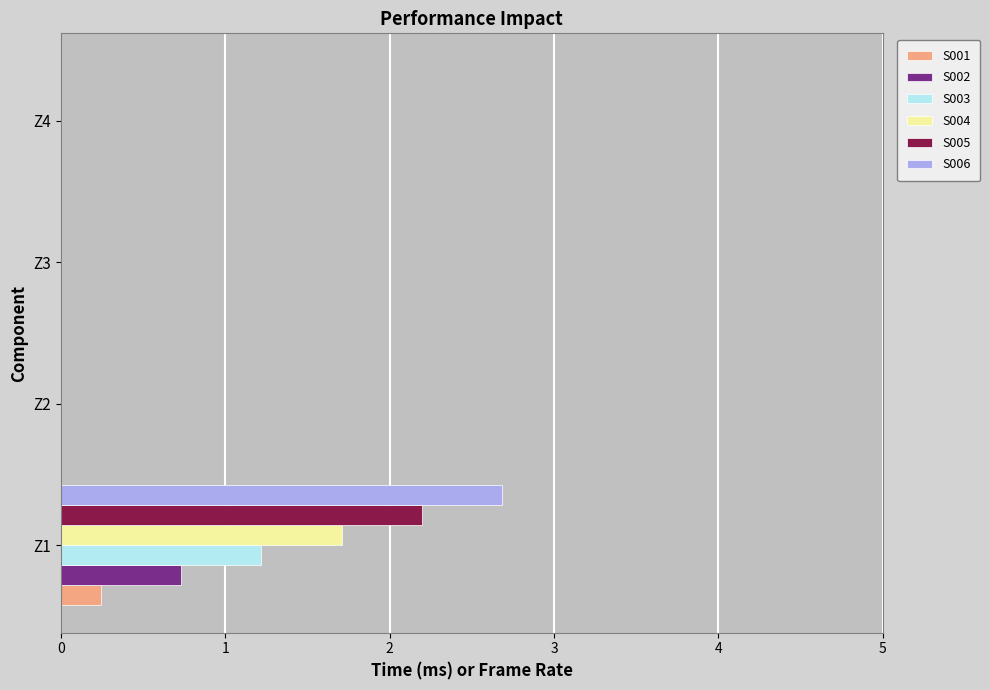

At which category is the sum across all series the highest?

Z1